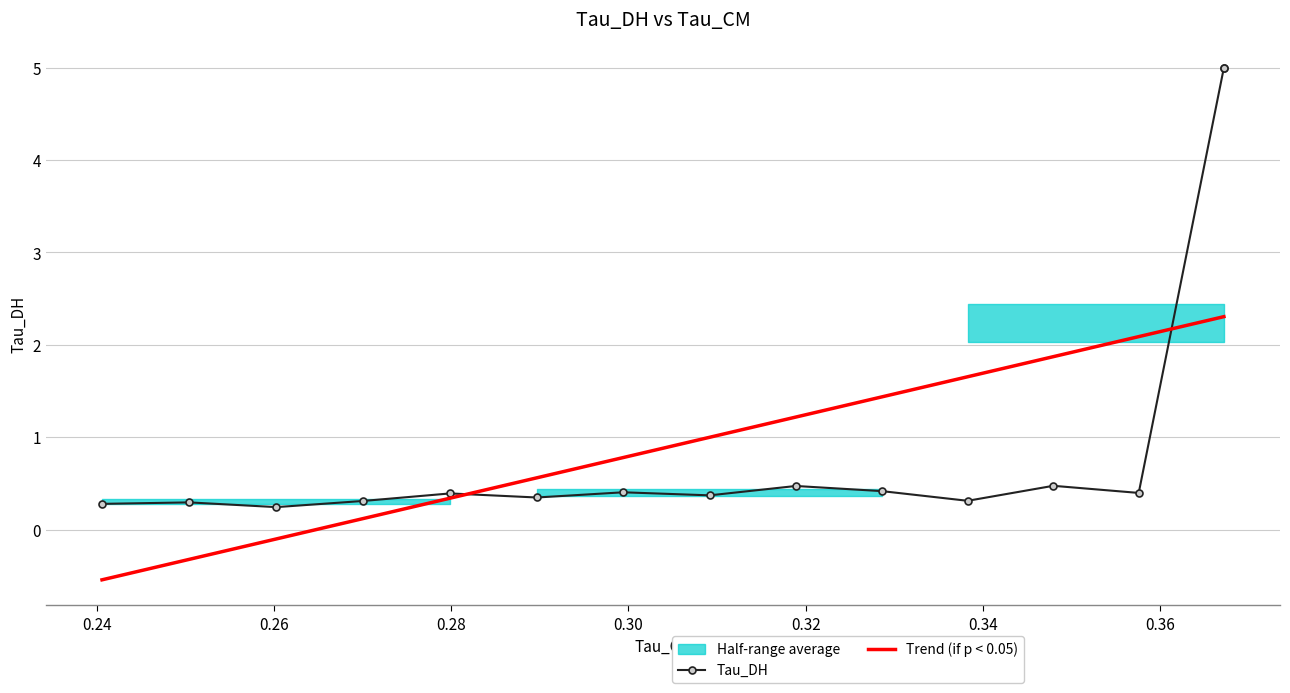

How many interior local valleys does the Tau_DH series have?

5